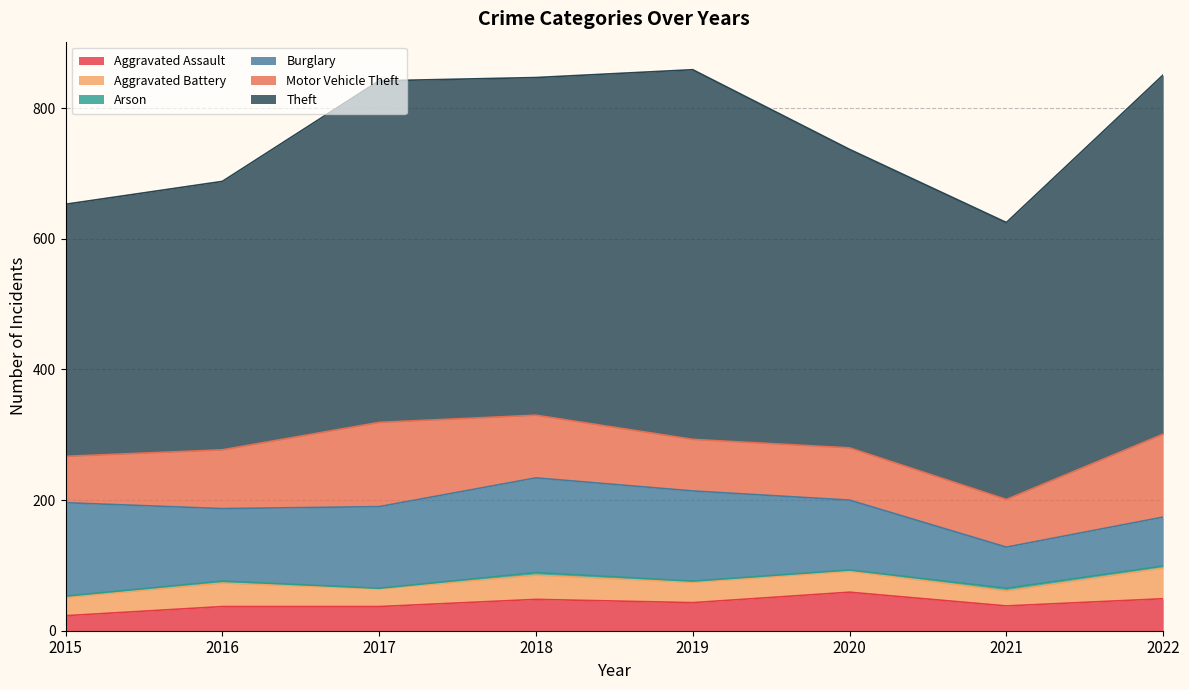

What is the value of the Arson point at the 5th from the left?

2